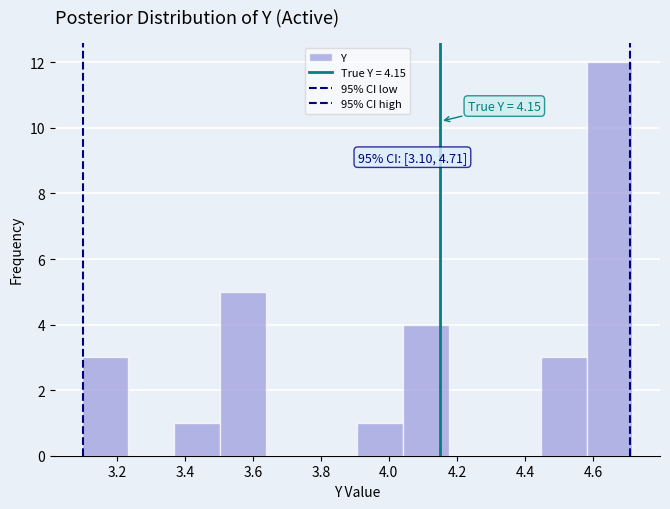

Which range on the x-axis has the tallest bar?

4.58 to 4.72